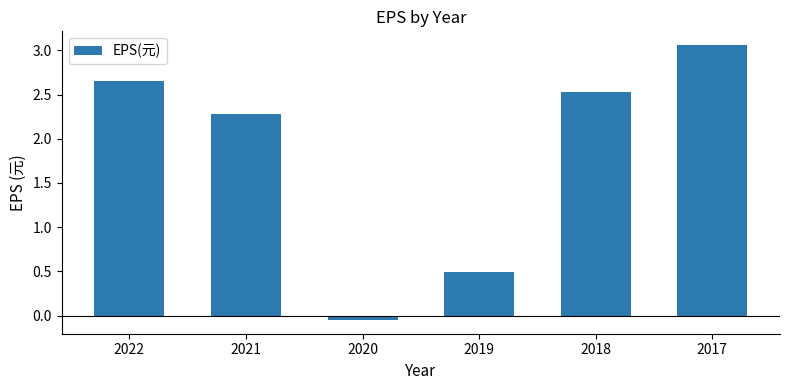

List the labels in order of value, largest first.

2017, 2022, 2018, 2021, 2019, 2020